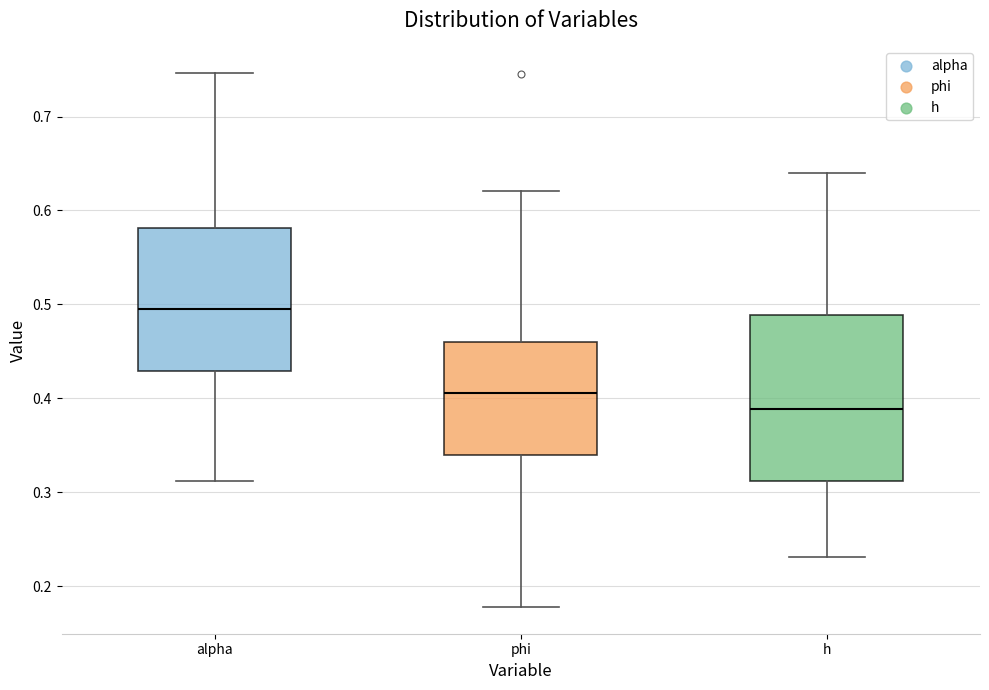

Where does the lower whisker of the box for h end on the y-axis? The values are not printed on the chart, so give them approximately, as read against the axis.

0.23